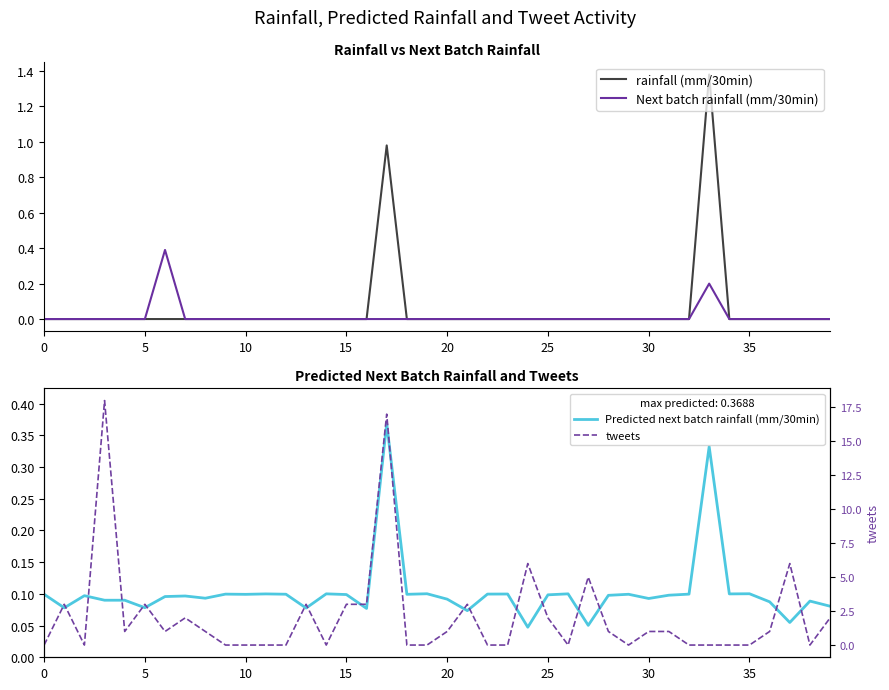

What is the label of the 29th point from the left?

28